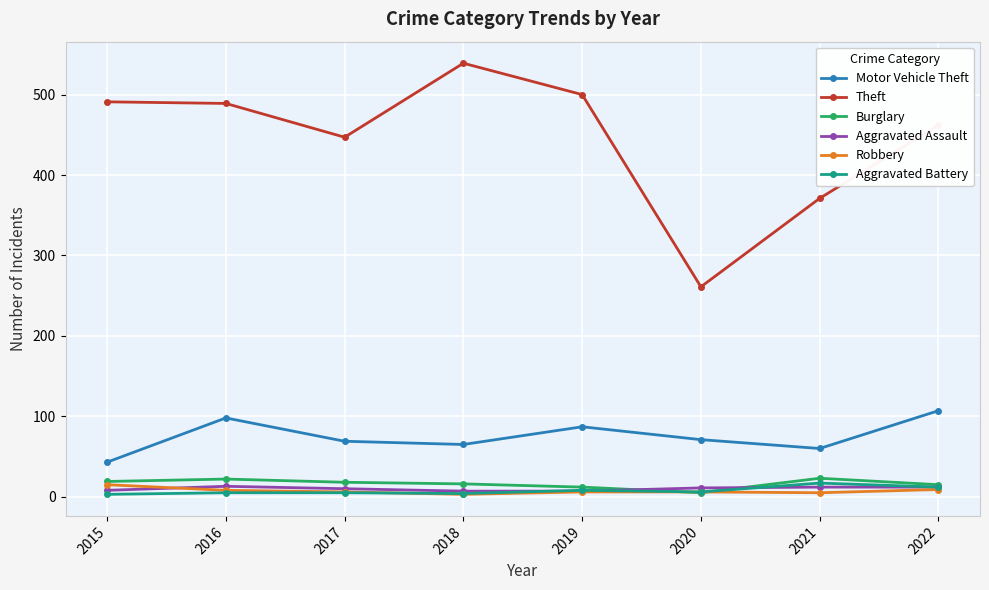

Which series has the largest total across all categories?

Theft